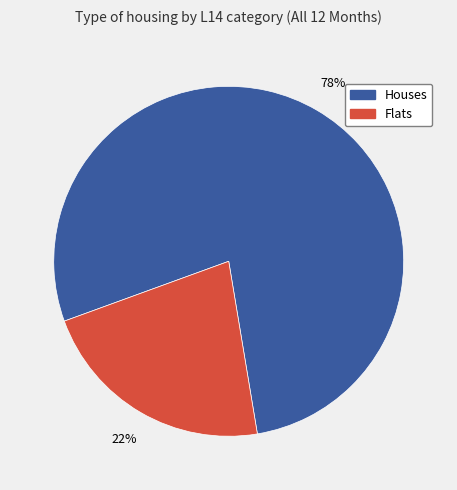

Is the sum of Flats and Houses greater than half?

Yes